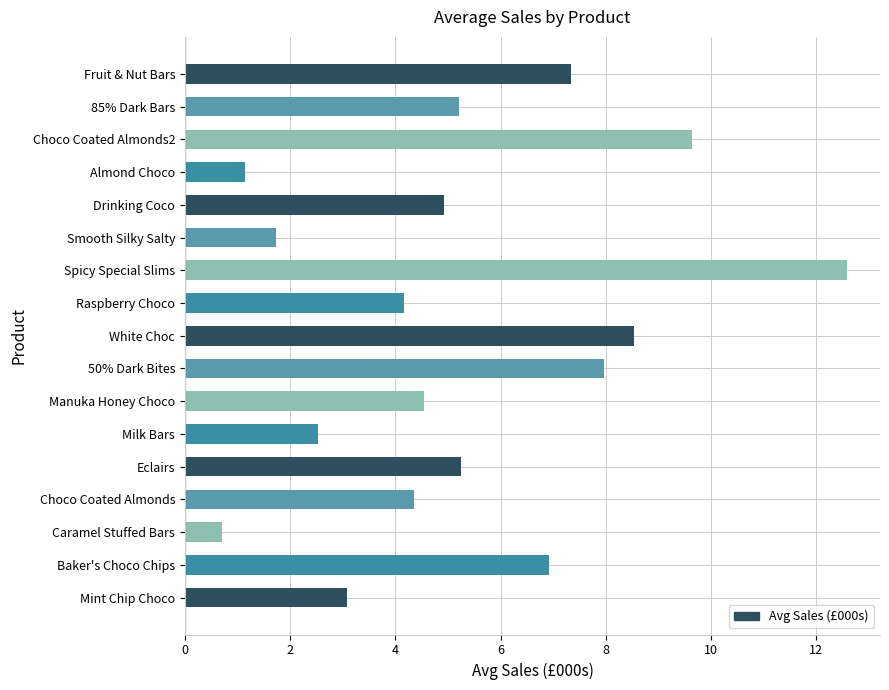

Reading top to bottom, transcribe all the data shown in this chart.

7.3	5.2	9.6	1.1	4.9	1.7	12.6	4.2	8.5	8.0	4.6	2.5	5.2	4.4	0.7	6.9	3.1